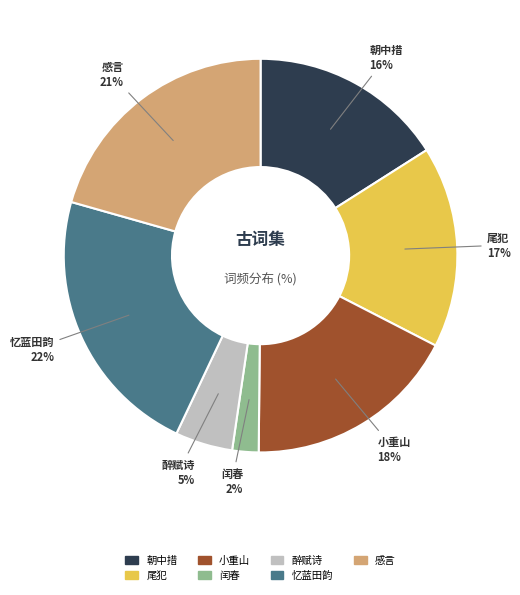

How many slices are in this pie chart?

7